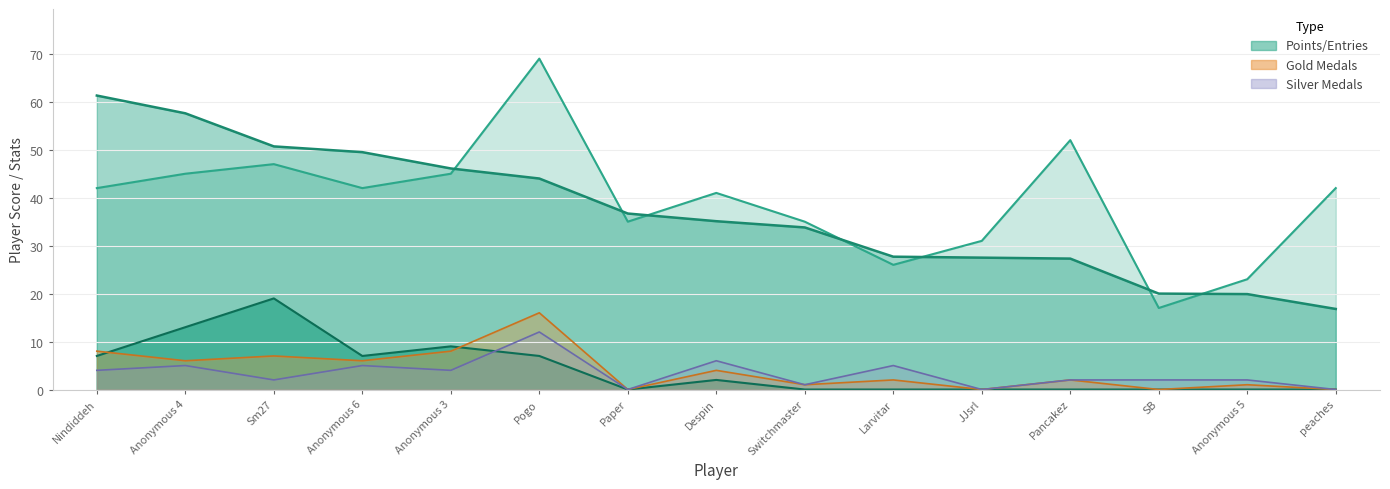

What is the sum of the Points values at JJsrl and SB?

47.5